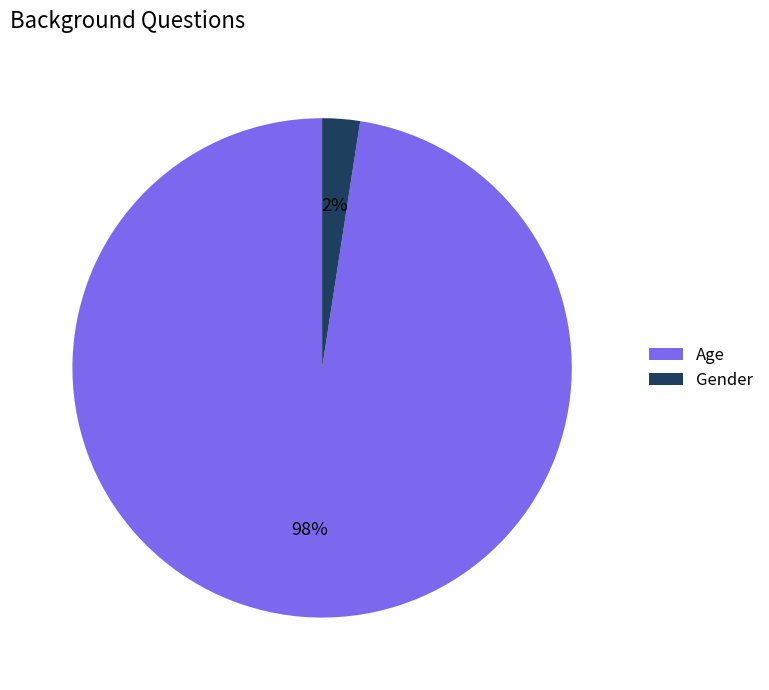

What is the majority slice?

Age